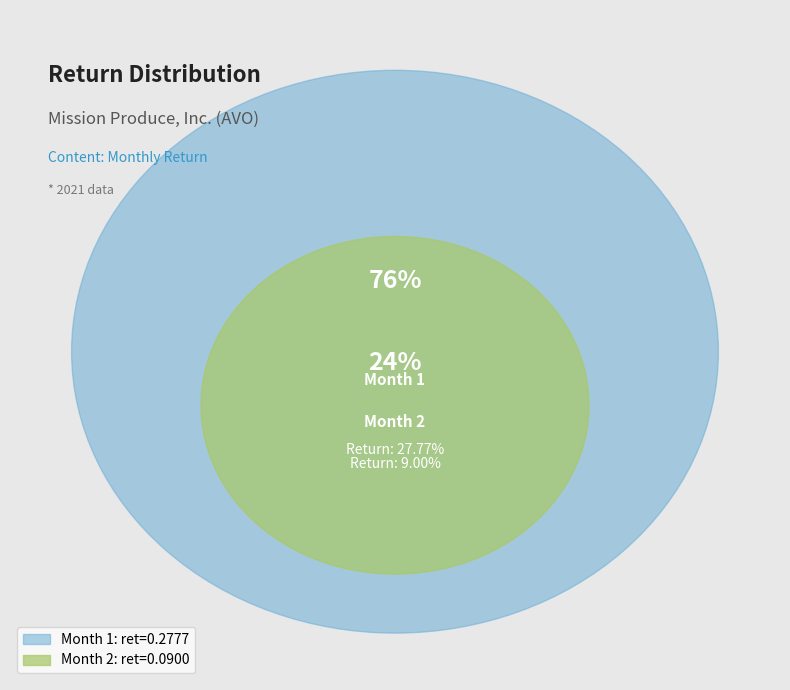

What percentage is the 2 slice, to the nearest percent?

24%